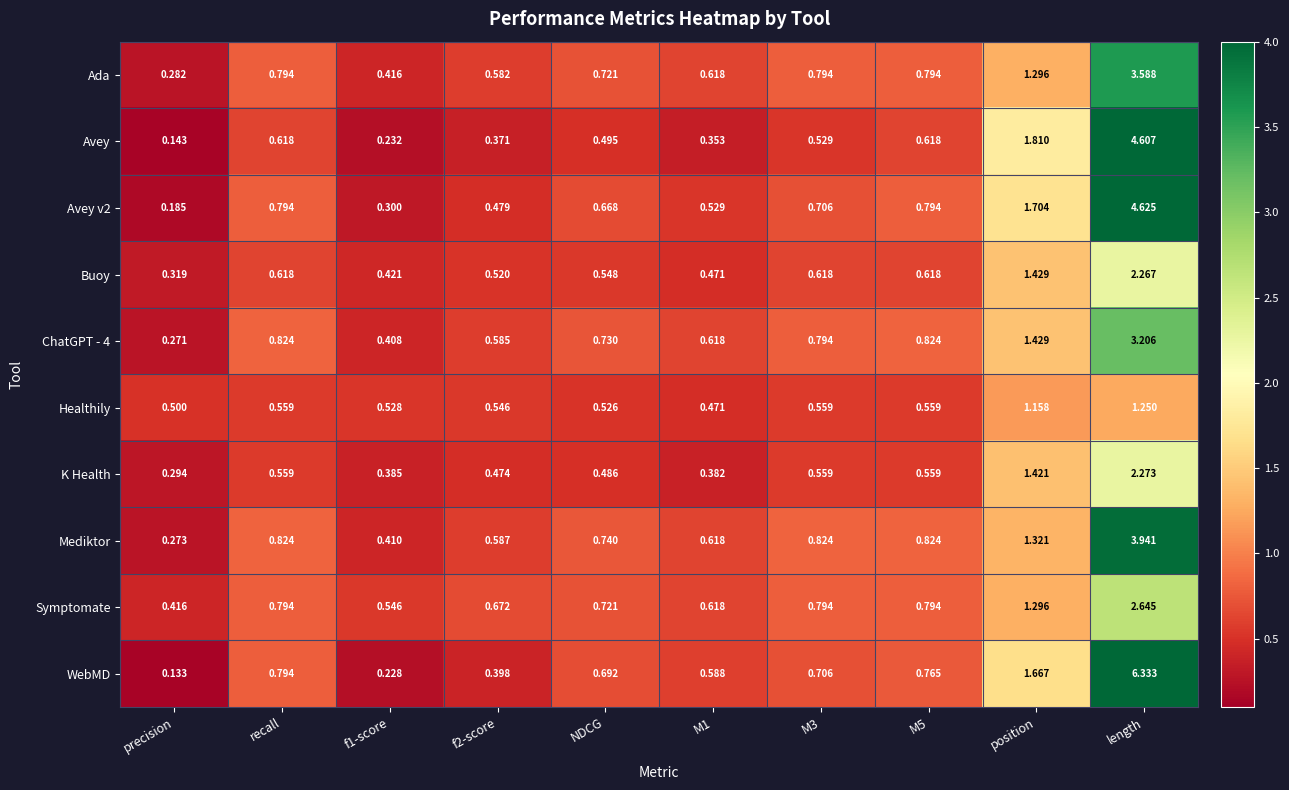

At which category does the chart reach its minimum across all series?

precision